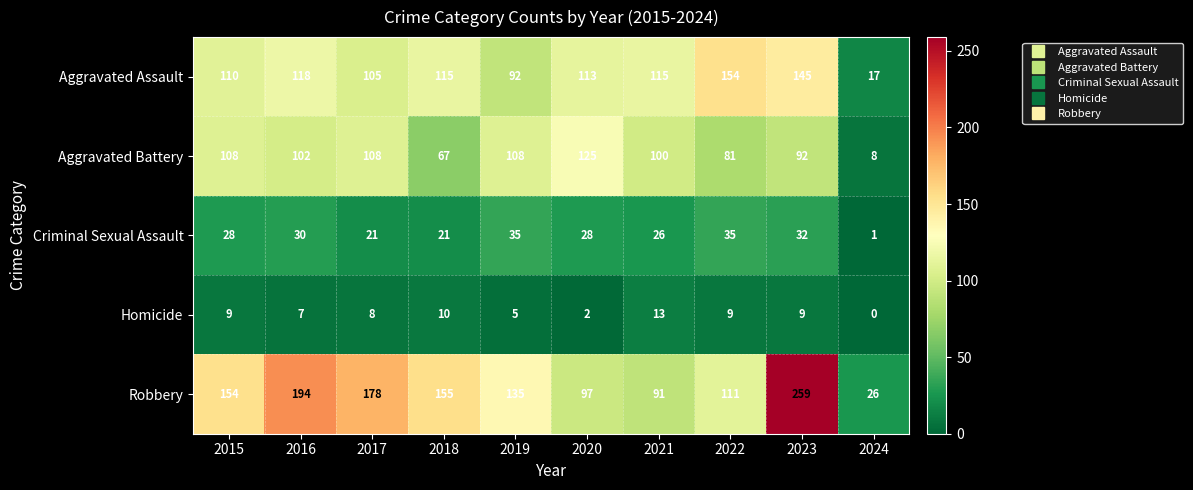

Which series changed the most between 2021 and 2024?

Aggravated Assault